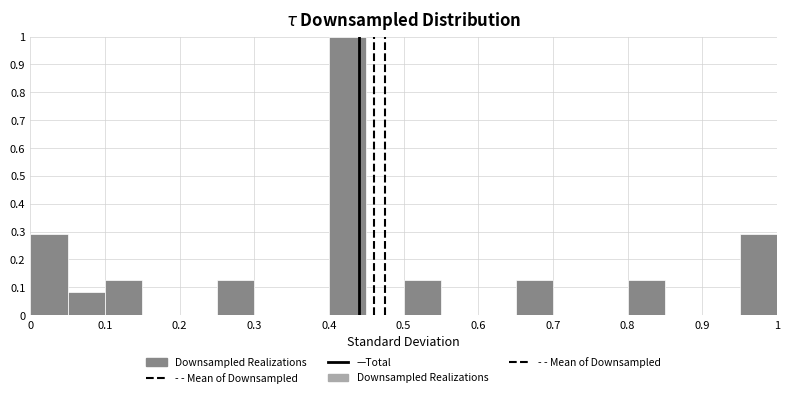

Reading left to right, transcribe this chart: for each bar, give the range it covers on the x-axis and its height. The values are not printed on the chart, so give them approximately, as read against the axis.

0.00 to 0.05: 0.29
0.05 to 0.10: 0.08
0.10 to 0.15: 0.13
0.15 to 0.20: 0
0.20 to 0.25: 0
0.25 to 0.30: 0.13
0.30 to 0.35: 0
0.35 to 0.40: 0
0.40 to 0.45: 1.00
0.45 to 0.50: 0
0.50 to 0.55: 0.13
0.55 to 0.60: 0
0.60 to 0.65: 0
0.65 to 0.70: 0.13
0.70 to 0.75: 0
0.75 to 0.80: 0
0.80 to 0.85: 0.13
0.85 to 0.90: 0
0.90 to 0.95: 0
0.95 to 1.00: 0.29